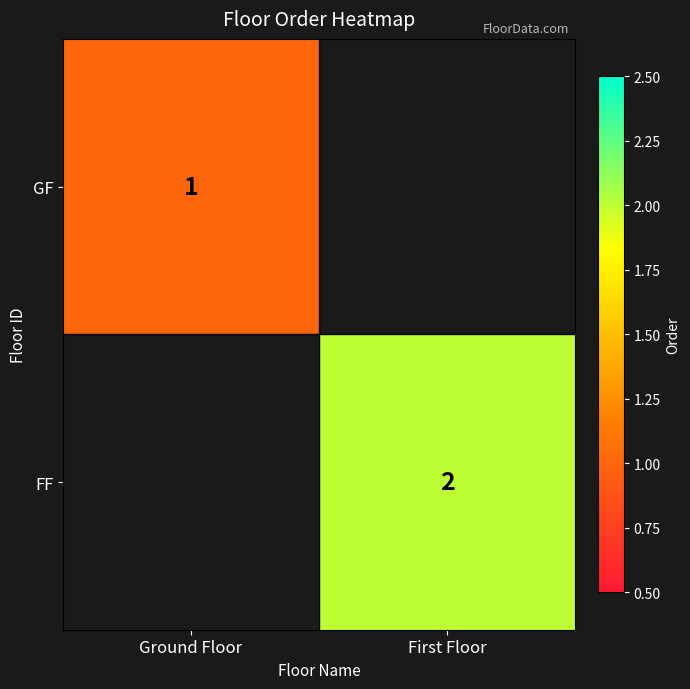

True or false: GF has a value of 1 at Ground Floor.

True